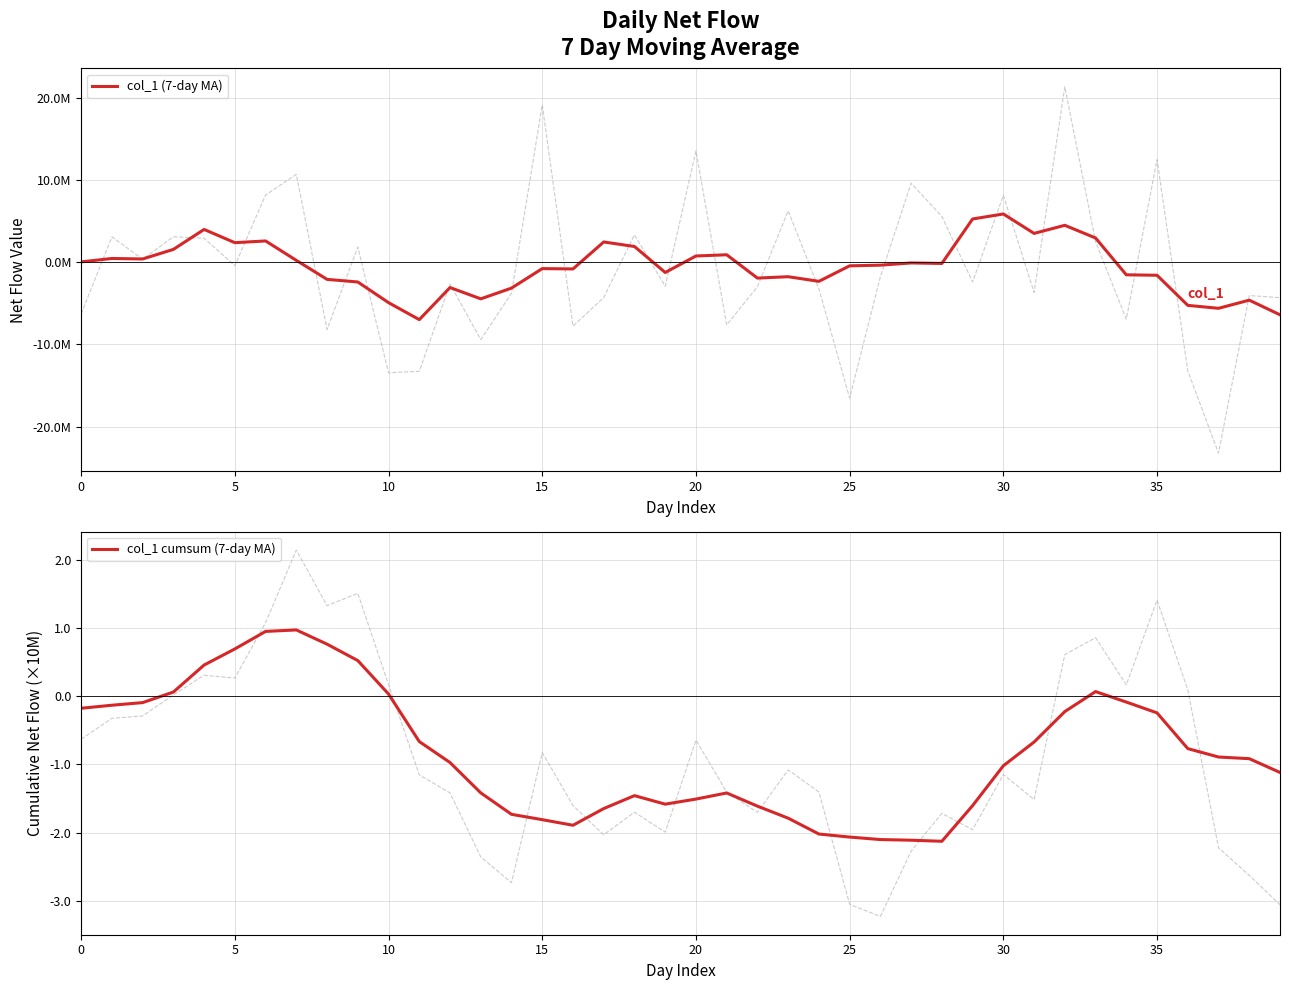

Rank the series by their maximum value, from lowest to highest.

col_1 cumsum (7-day MA), col_1 (7-day MA)